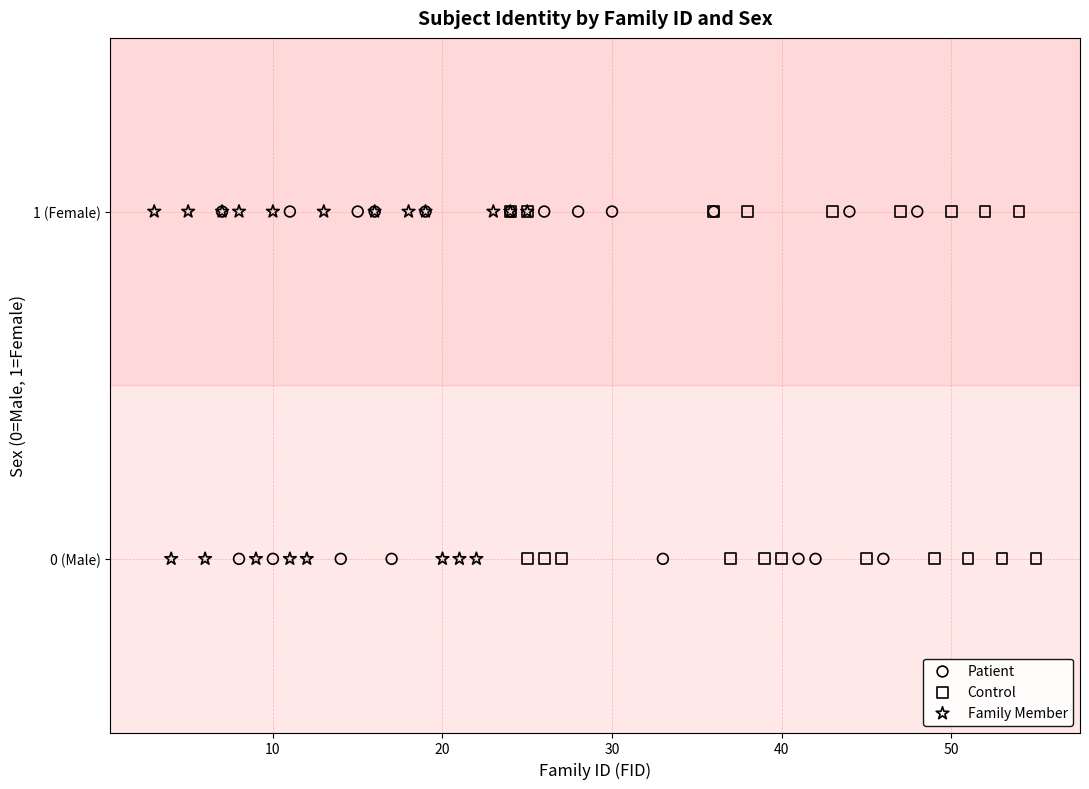

What are all the series names shown in the legend?

Patient, Control, Family Member